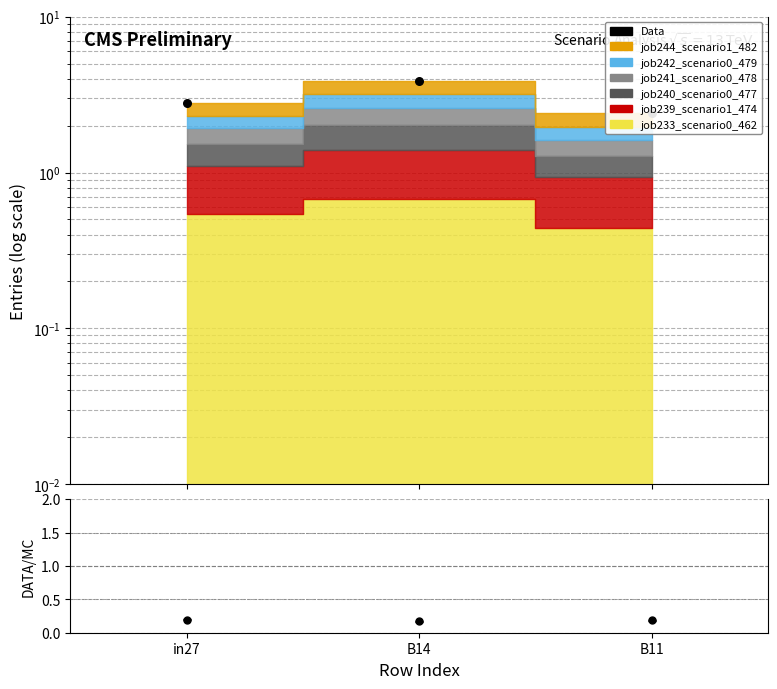

Approximately how many times larger is the value at B11 compared to in27?

0.9